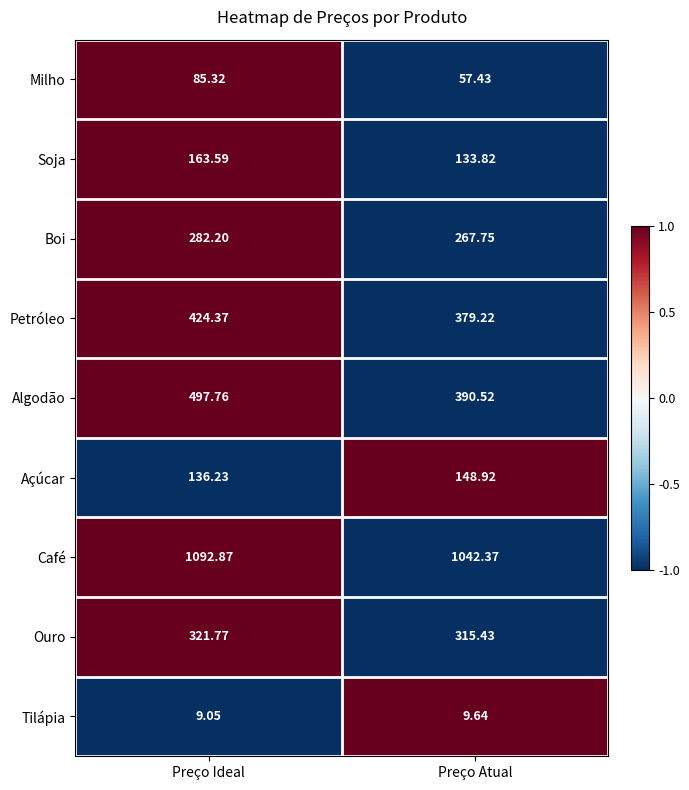

Which series has the largest total across all categories?

Café